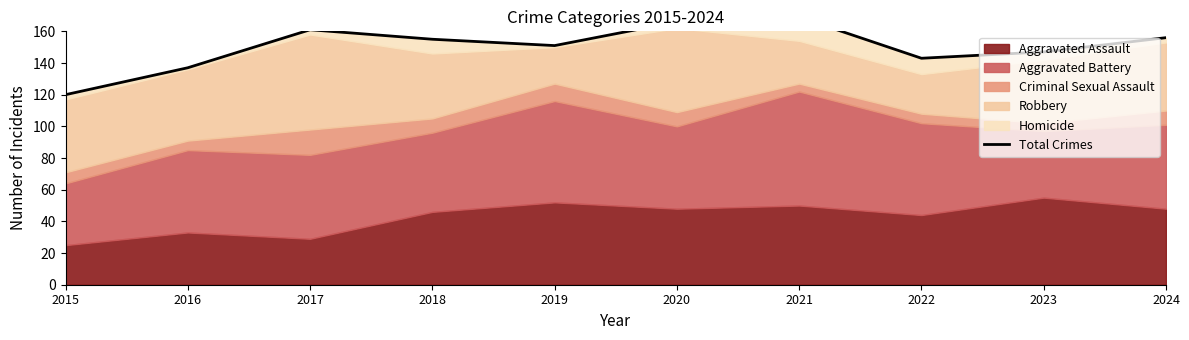

What is the difference between the values at 2020 and 2019?

15